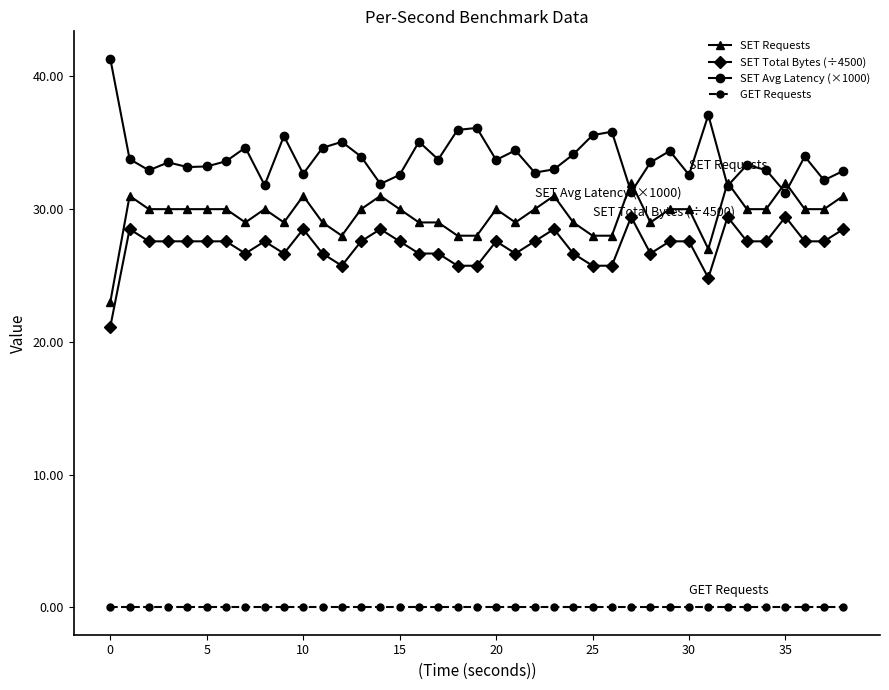

True or false: GET Requests and SET Requests cross at least once.

False